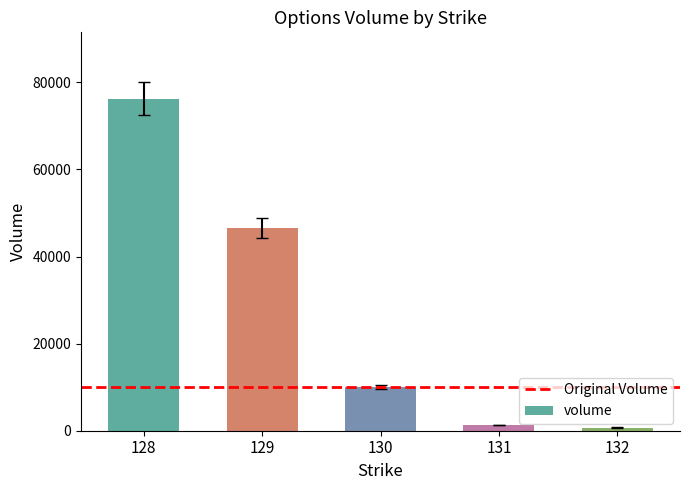

What is the minimum value shown in the chart?

707